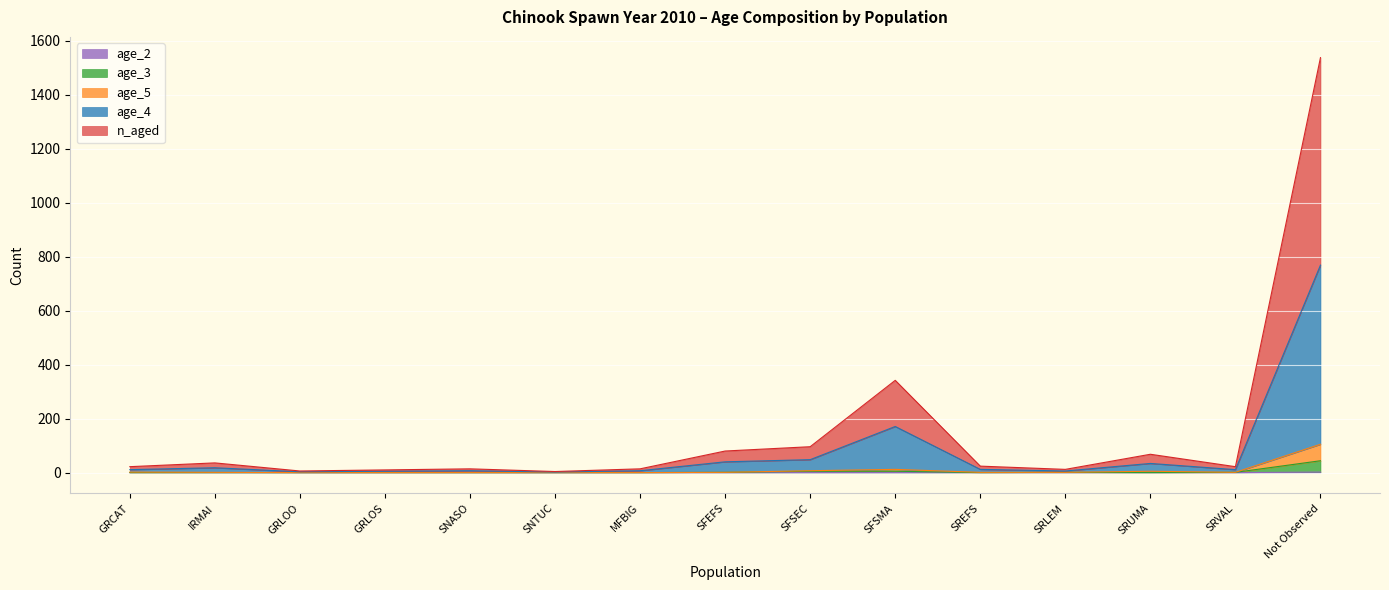

The value of age_4 at SRVAL is 6. True or false?

False